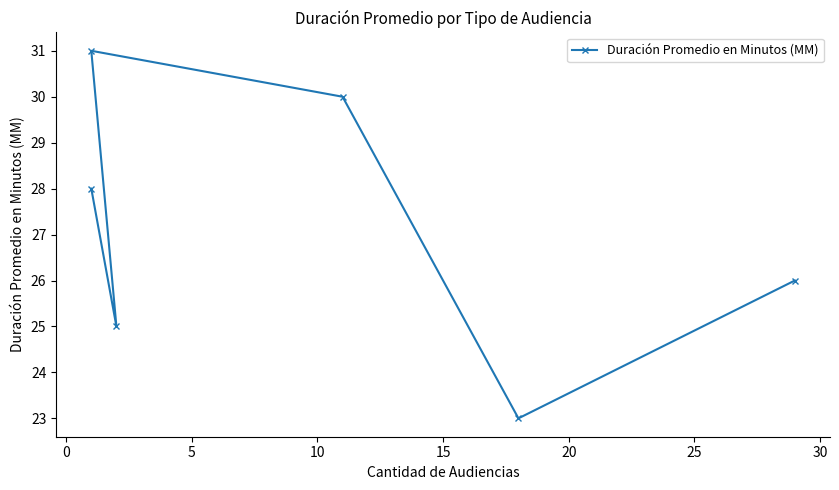

What is the maximum value shown in the chart?

31